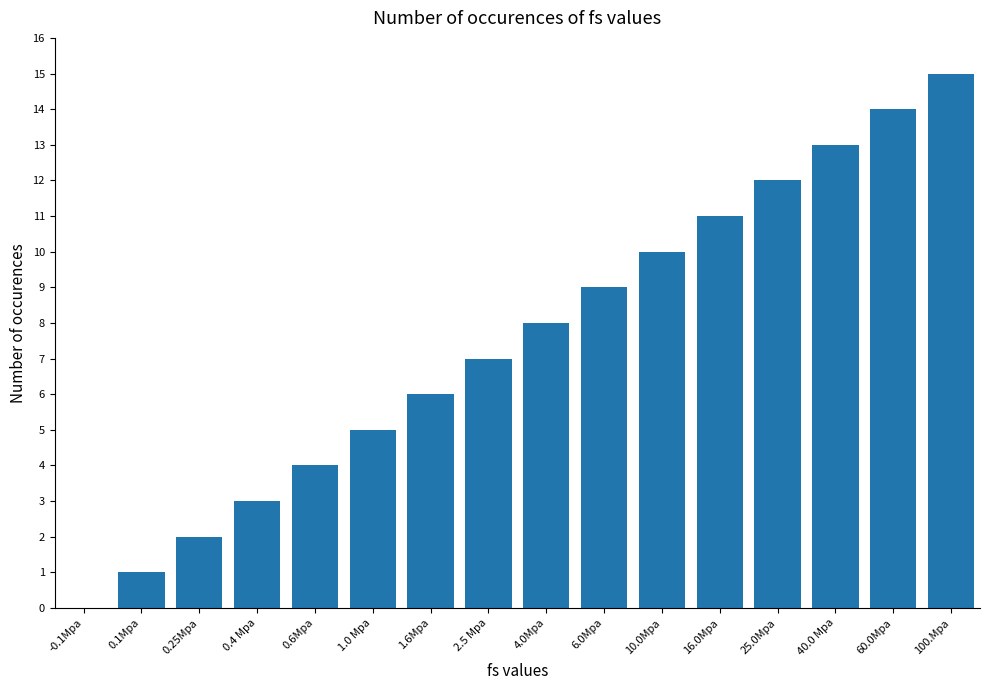

What is the maximum value shown in the chart?

15